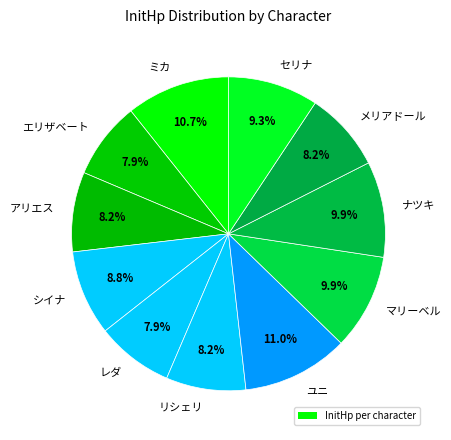

Is there any slice that represents more than half of the pie?

No